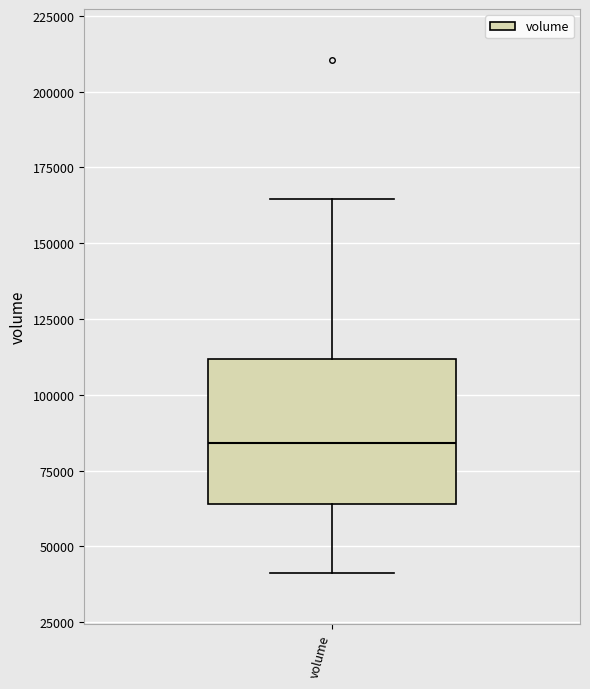

Transcribe this box plot: give where the median line is, the range the box spans, and where the two whiskers end, as read against the y-axis. The values are not printed on the chart, so give them approximately, as read against the axis.

median 85000, box 65000 to 110000, whiskers 40000 to 165000